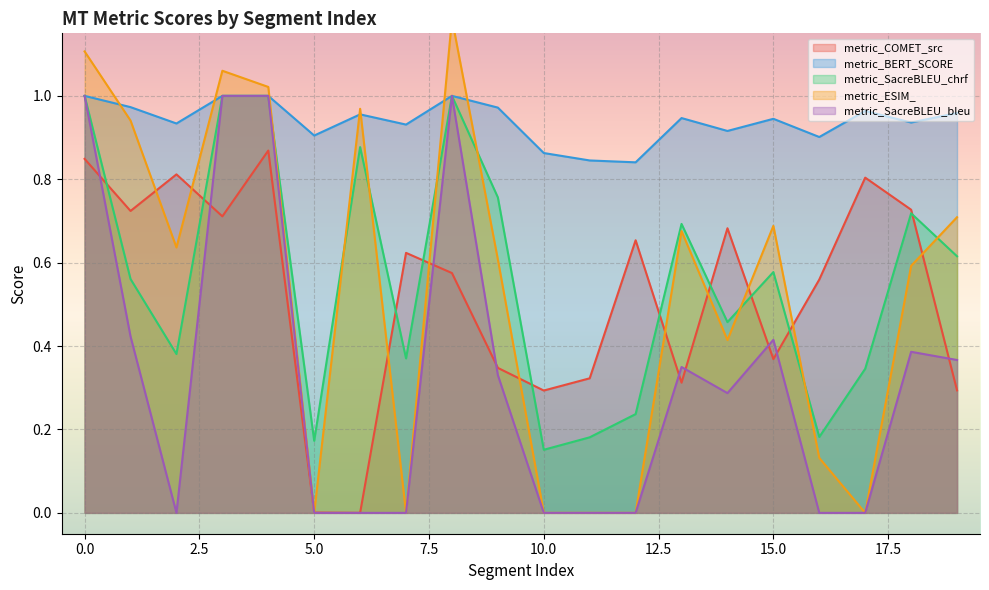

After their last crossing, which series has the higher values: metric_COMET_src or metric_SacreBLEU_chrf?

metric_SacreBLEU_chrf